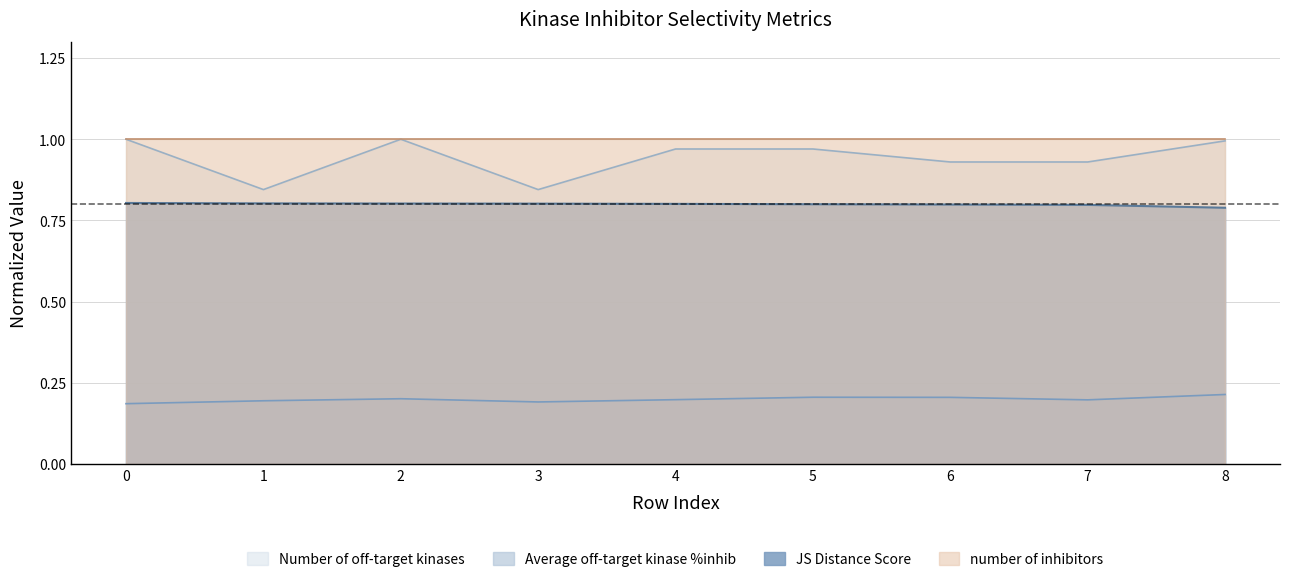

Does the chart have visible grid lines?

Yes